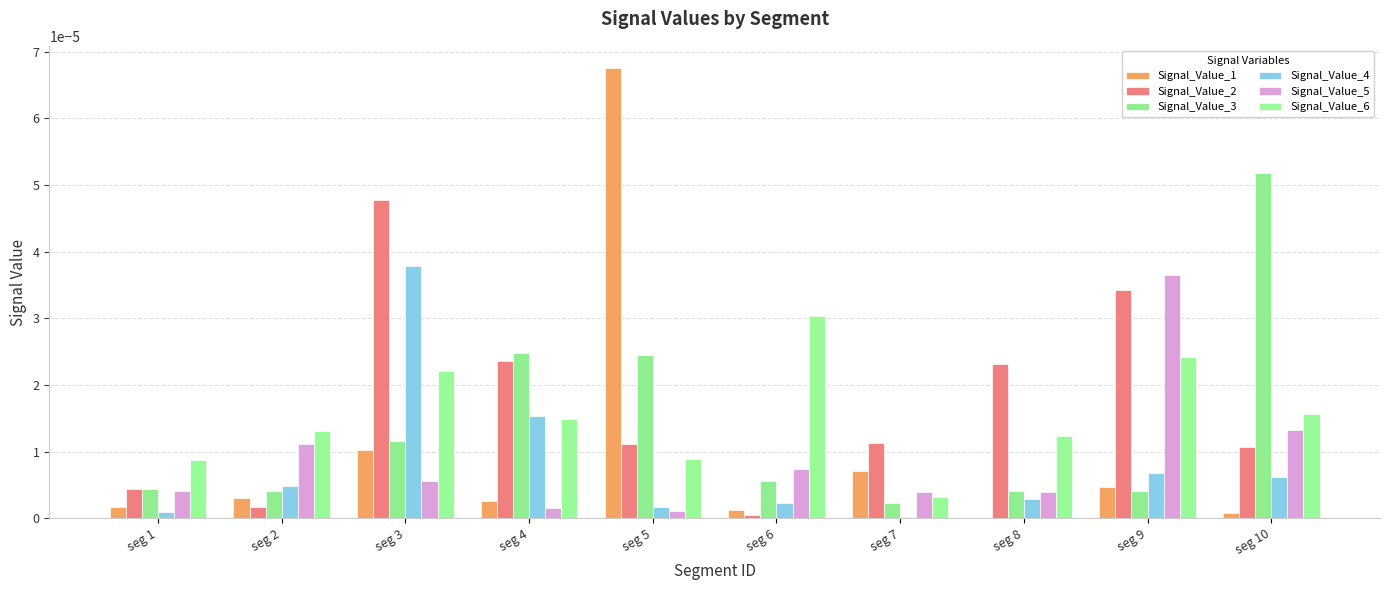

Does the chart contain stacked bars?

No